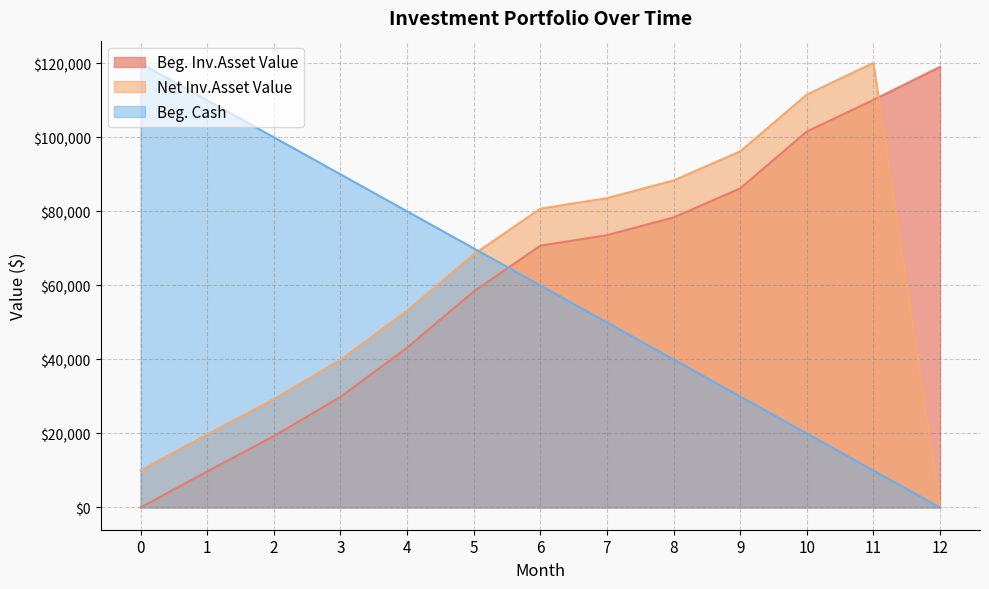

Reading right to left, transcribe all the data shown in this chart.

Beg. Inv.Asset Value: 12=119009.5	11=110092.5	10=101545.7	9=86184.5	8=78338.0	7=73559.1	6=70709.5	5=58357.6	4=43149.5	3=29874.4	2=19281.6	1=9735.8	0=0.0
Net Inv.Asset Value: 12=0.0	11=120092.5	10=111545.7	9=96184.5	8=88338.0	7=83559.1	6=80709.5	5=68357.6	4=53149.5	3=39874.4	2=29281.6	1=19735.8	0=10000.0
Beg. Cash: 12=0.0	11=10000.0	10=20000.0	9=30000.0	8=40000.0	7=50000.0	6=60000.0	5=70000.0	4=80000.0	3=90000.0	2=100000.0	1=110000.0	0=120000.0